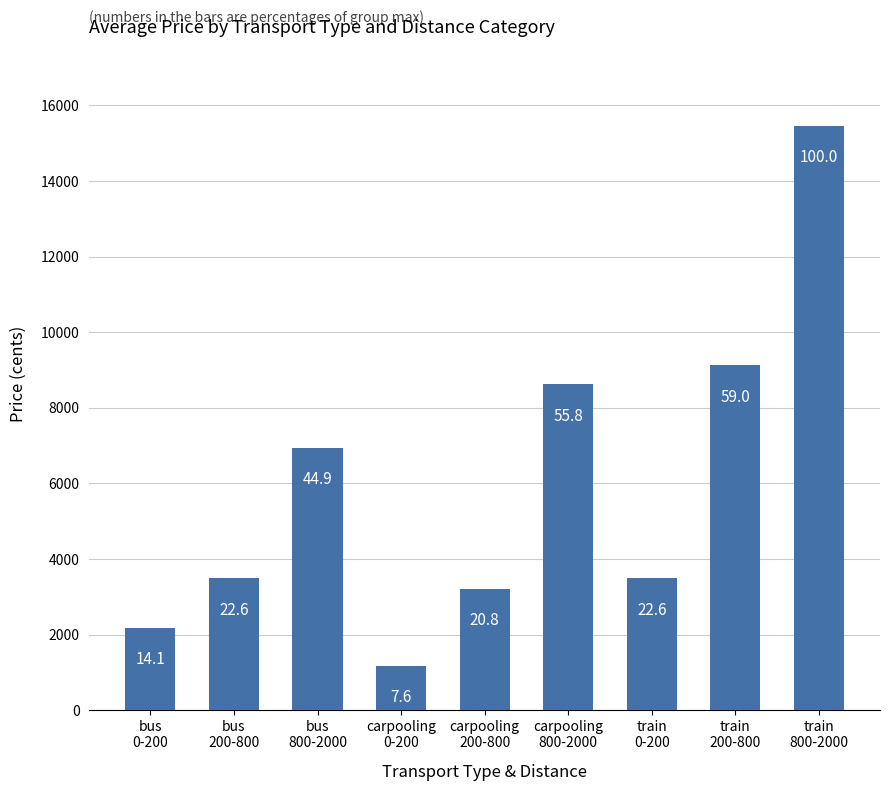

Are the bars horizontal?

No